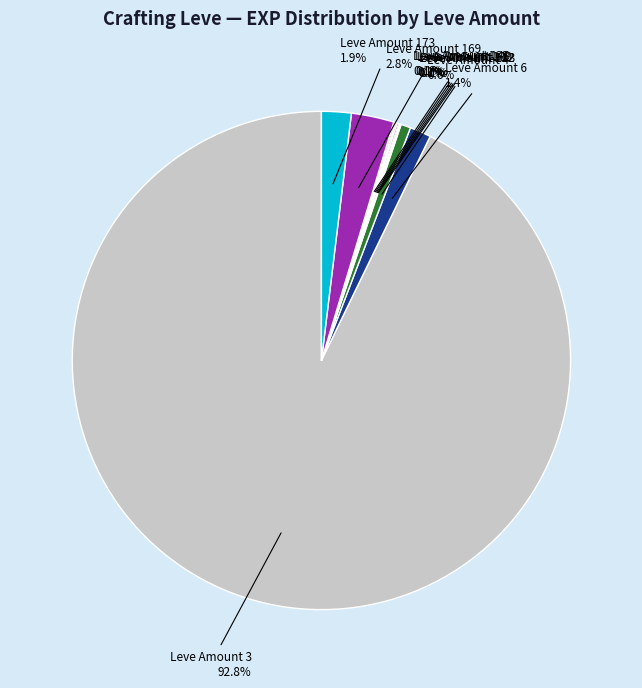

Is there a majority slice in this chart?

Yes